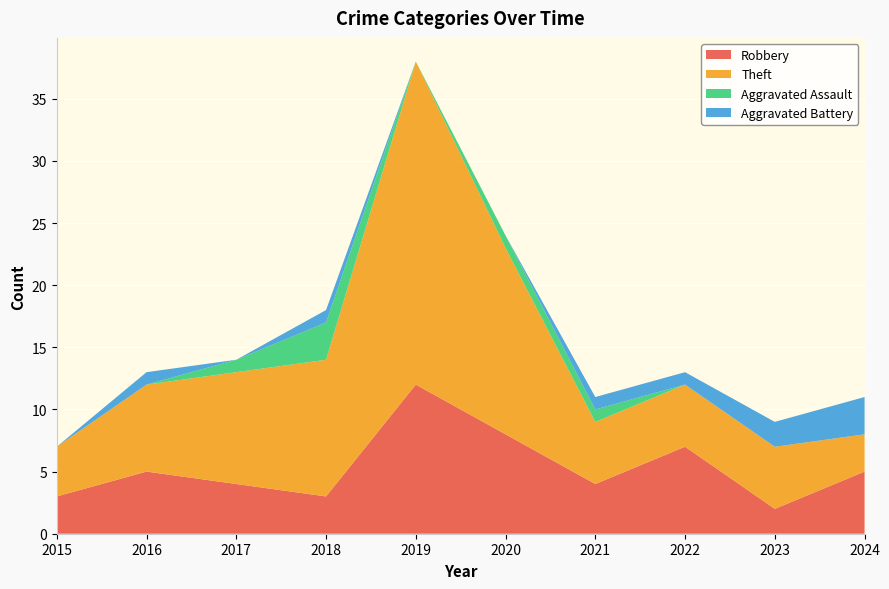

Reading right to left, list all the values displayed in this chart.

Robbery: 5	2	7	4	8	12	3	4	5	3
Theft: 3	5	5	5	15	26	11	9	7	4
Aggravated Assault: 0	0	0	1	1	0	3	1	0	0
Aggravated Battery: 3	2	1	1	0	0	1	0	1	0